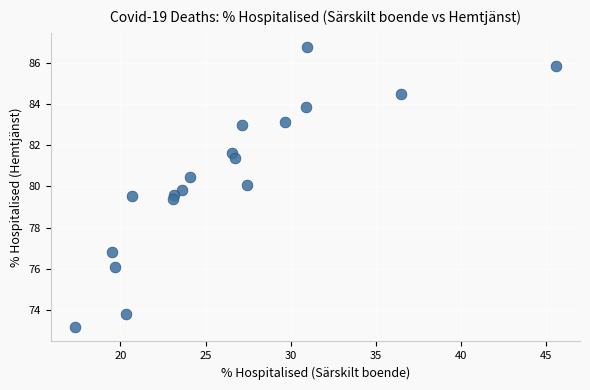

What is the range of X values (max minus min)?

28.2